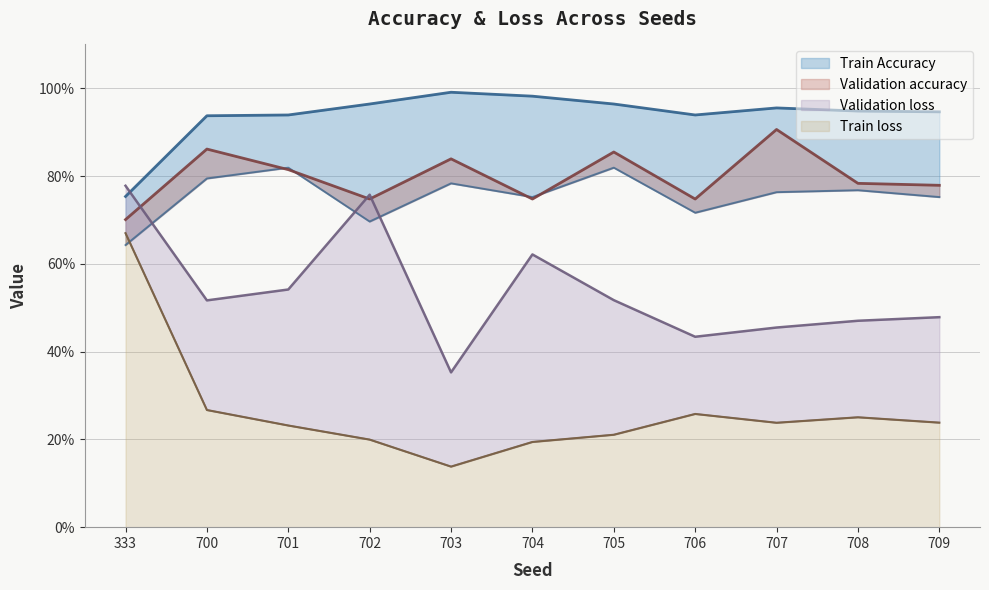

Is it true that Train Accuracy equals 0.9 at 708?

True